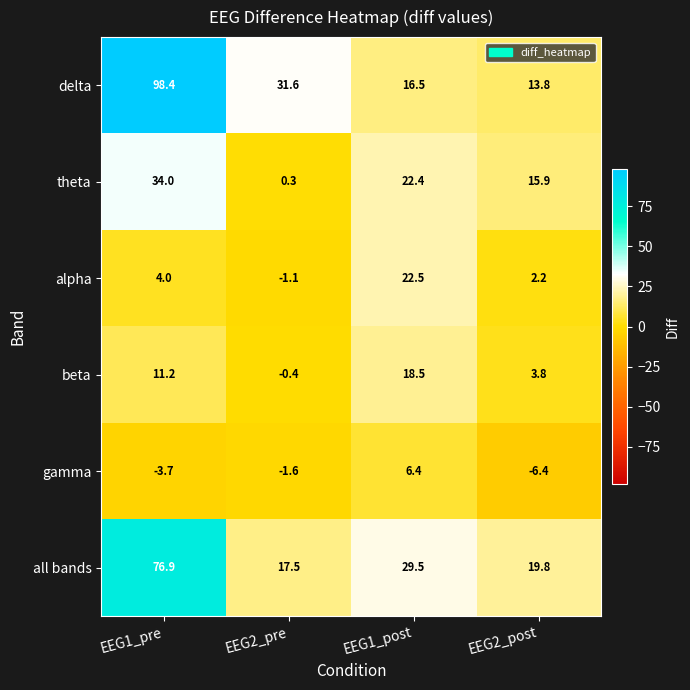

What is the spread (max minus min) of values at EEG1_post?

23.1